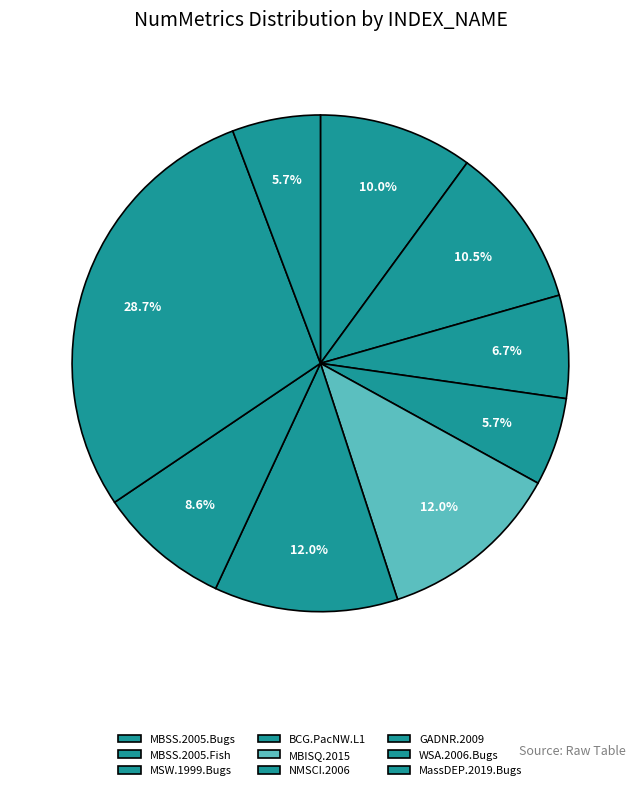

Does NMSCI.2006 account for over 50% of the chart?

No